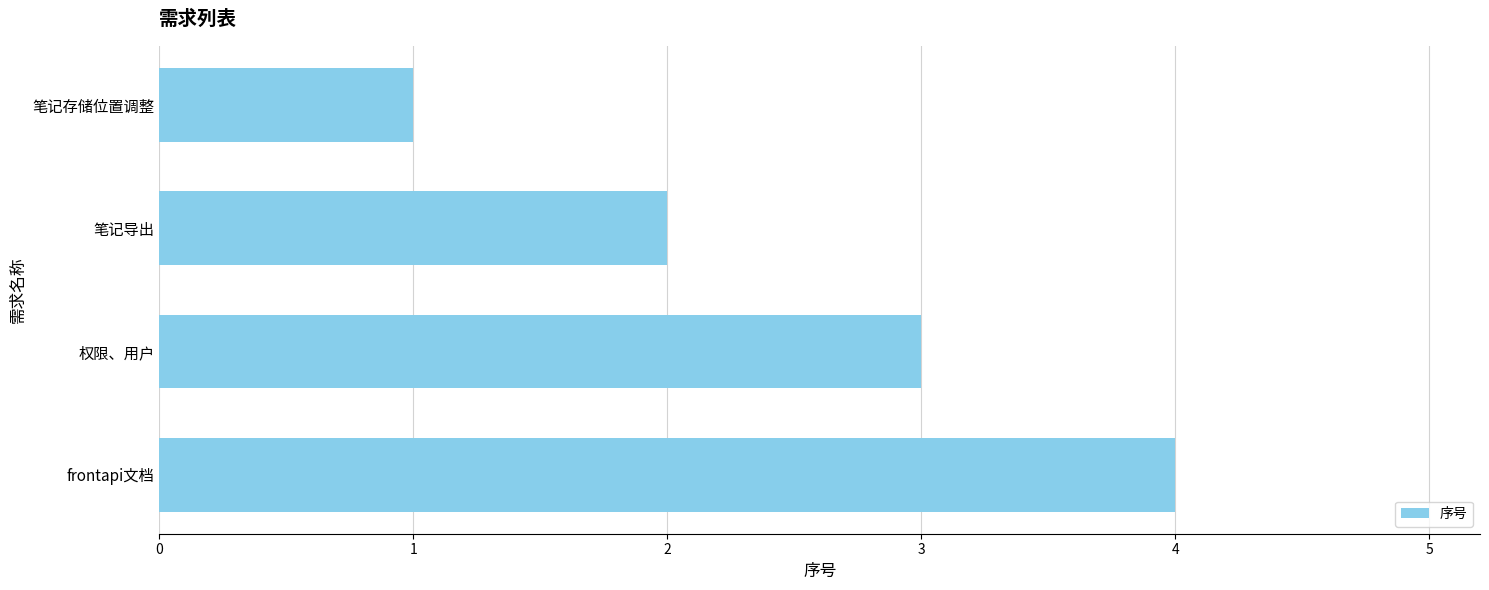

How many categories are shown in the chart?

4